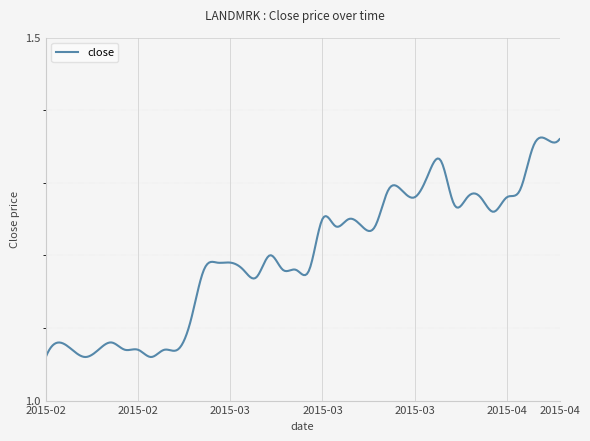

How many lines are shown in the chart?

1